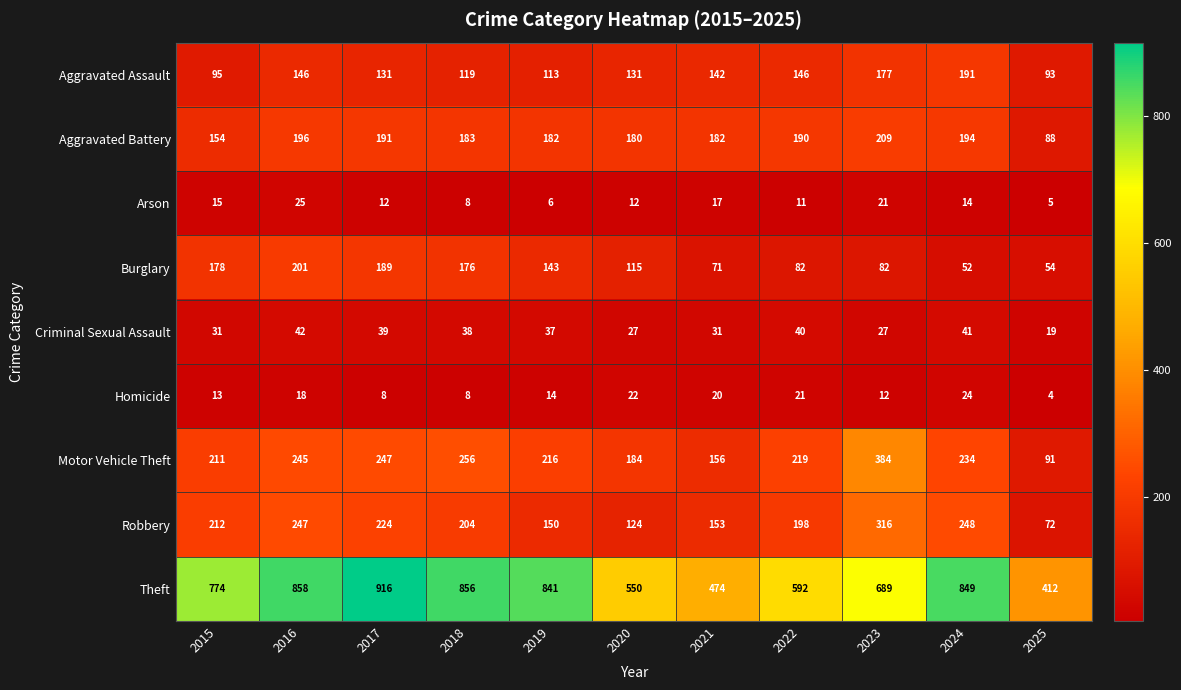

Where is Burglary nearest to the value 126?

2020